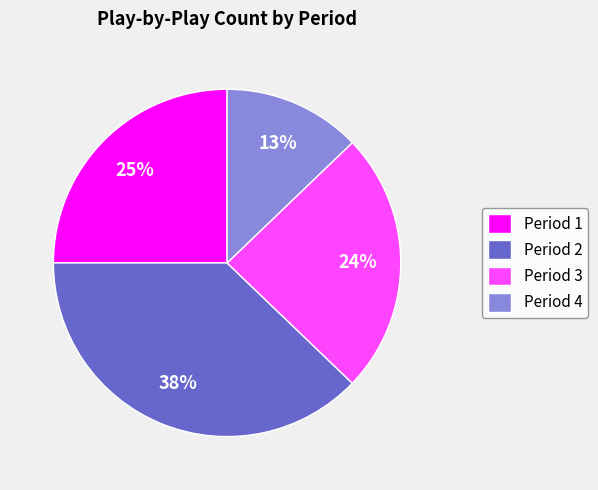

Combined, do Period 3 and Period 2 account for over 50%?

Yes